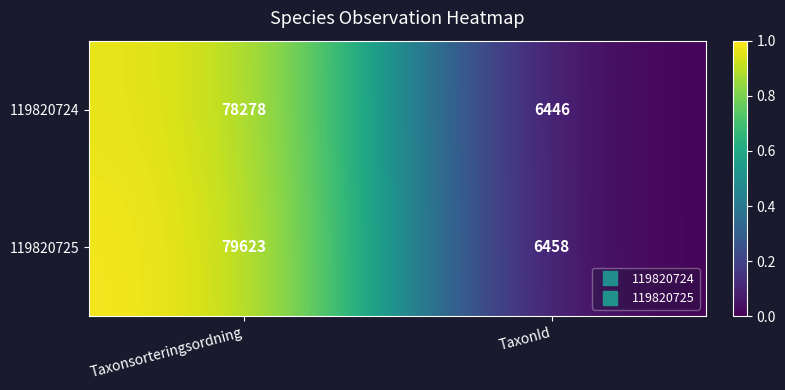

The value of 119820724 at Taxonsorteringsordning is 126015. True or false?

False